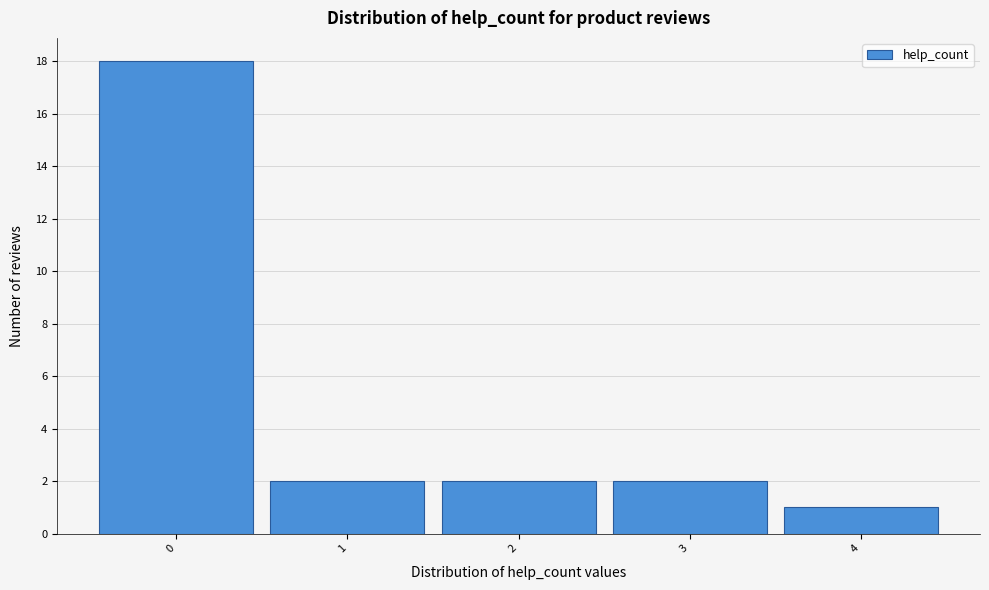

Which range on the x-axis has the tallest bar?

-0.5 to 0.5